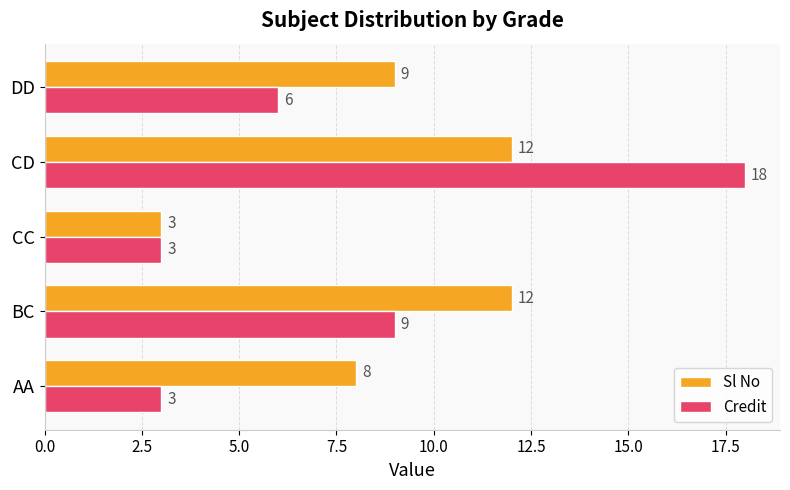

Is it true that Credit equals 9 at BC?

True